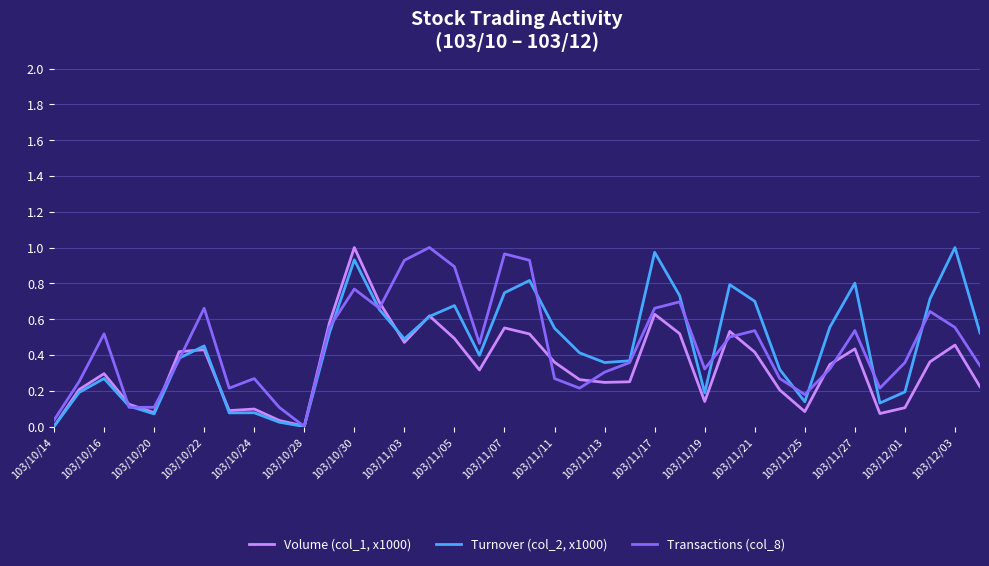

What is the maximum value for Turnover (col_2, x1000)?

1.0